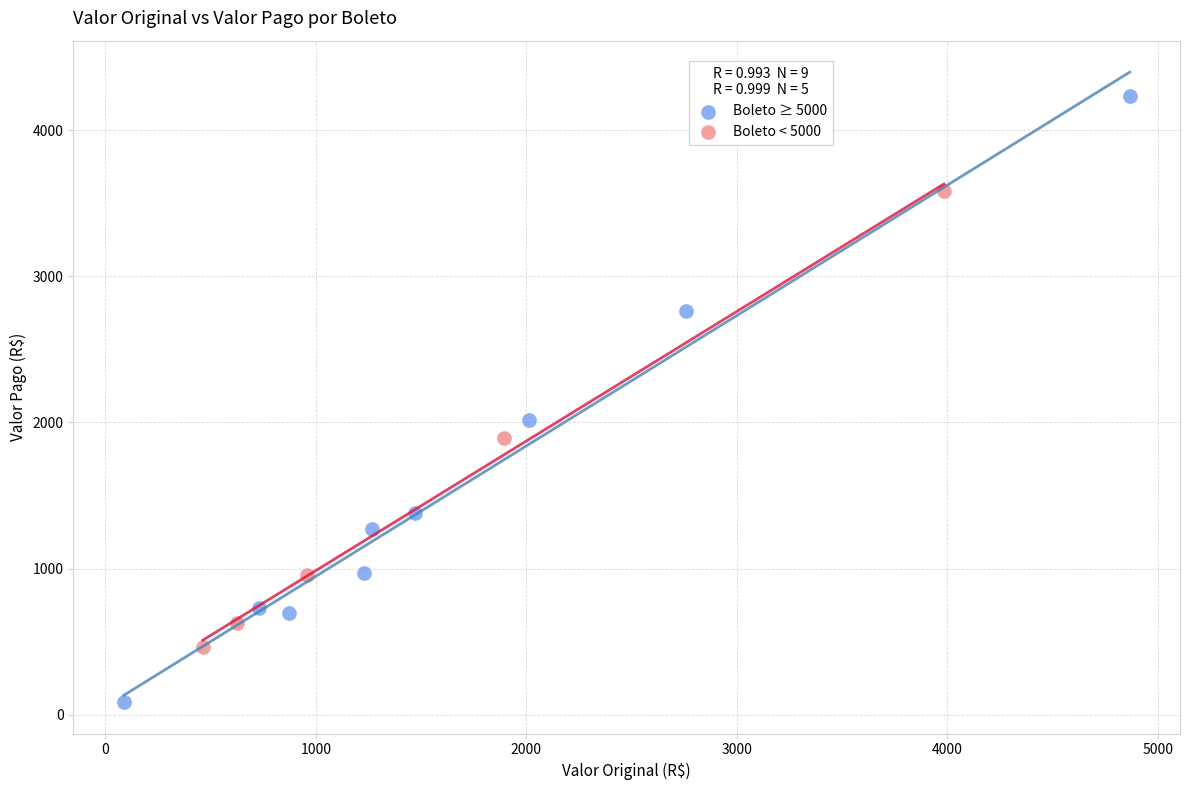

What are all the series names shown in the legend?

Boleto ≥ 5000, Boleto < 5000